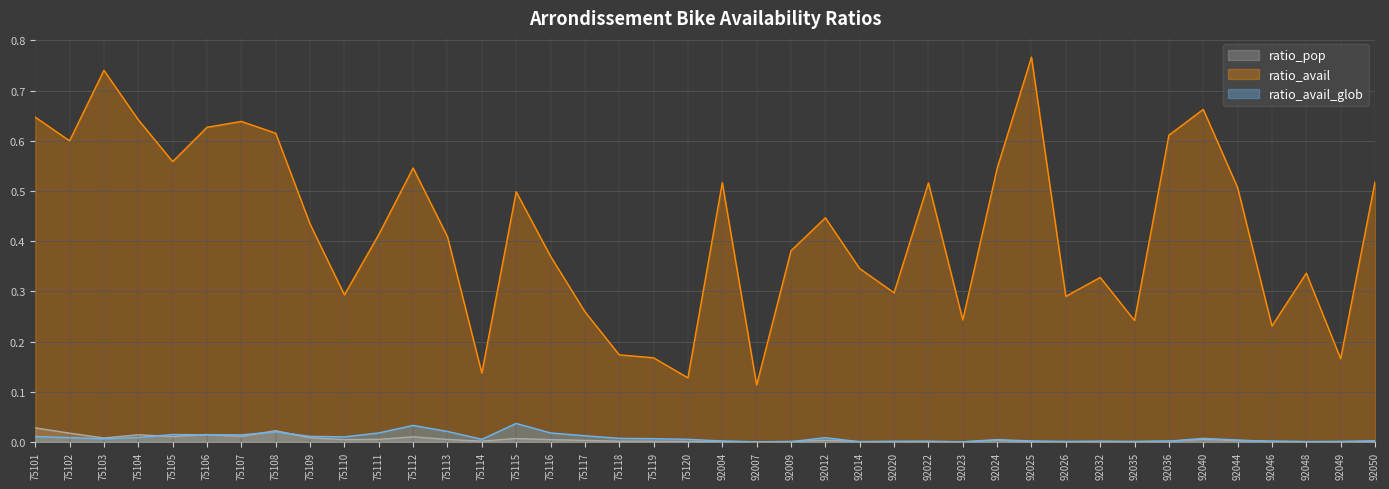

How many categories are shown in the chart?

40